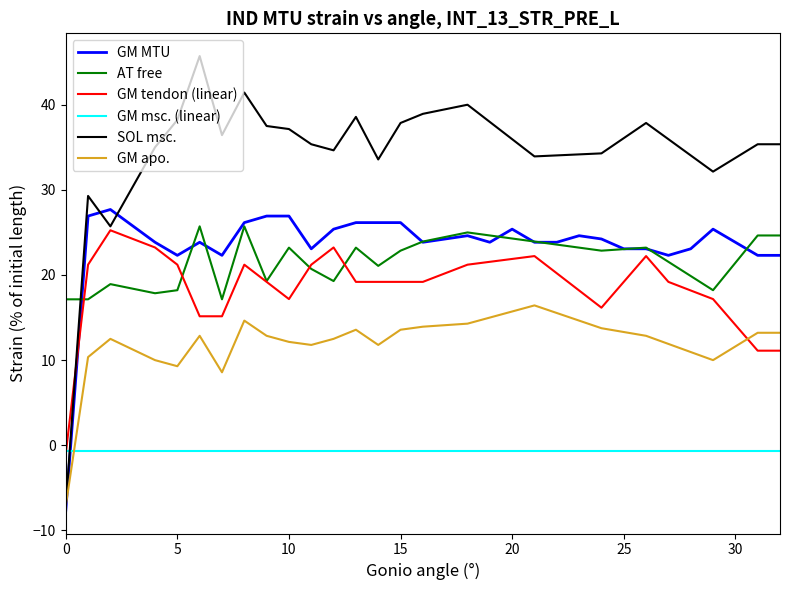

True or false: SOL msc. has more than 2 interior local peaks.

True